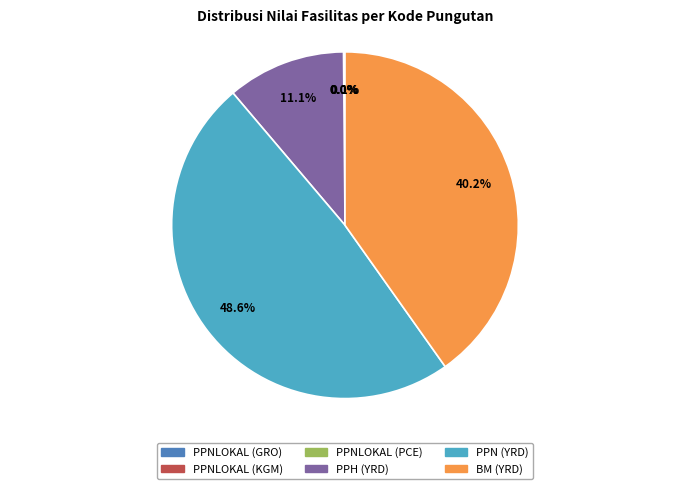

Is BM (YRD) the majority of the pie?

No